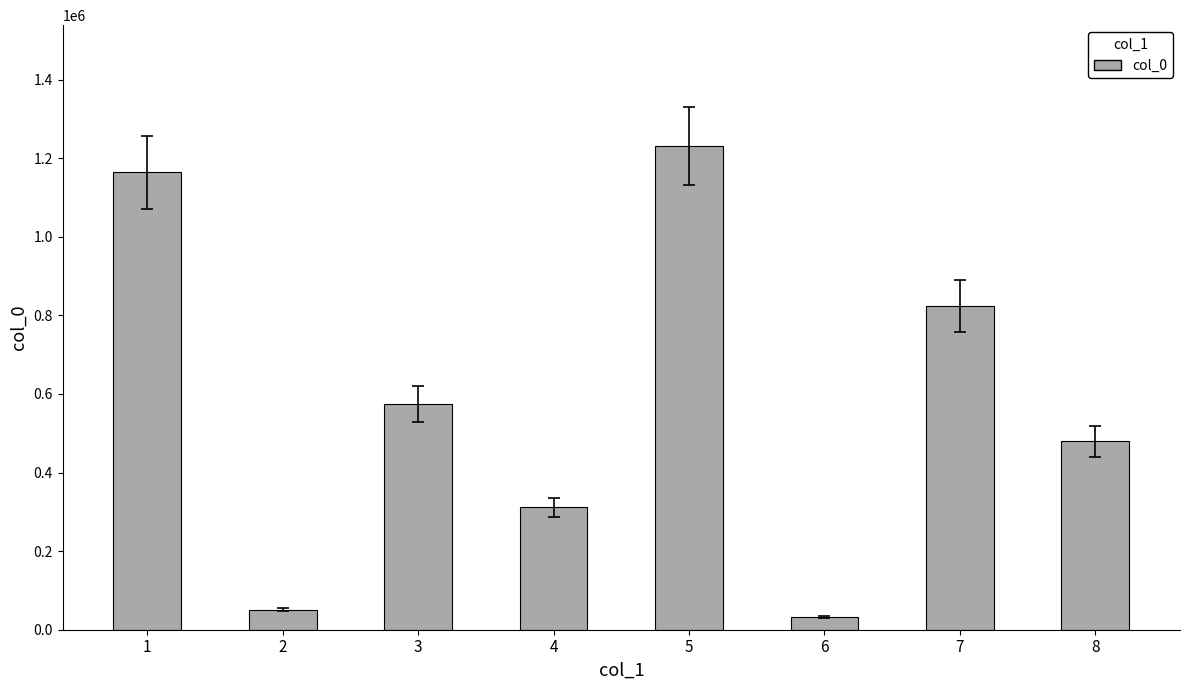

Are the bars horizontal?

No